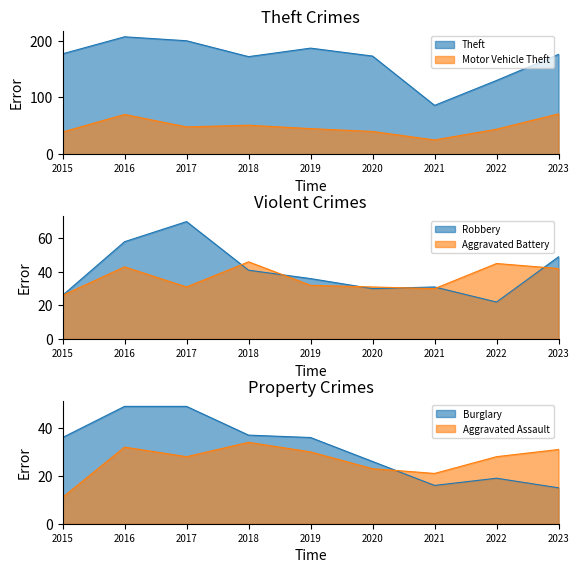

Reading left to right, extract all data points from this chart.

Theft: 2015=177	2016=207	2017=200	2018=172	2019=187	2020=173	2021=86	2022=130	2023=176
Motor Vehicle Theft: 2015=39	2016=70	2017=48	2018=51	2019=45	2020=40	2021=25	2022=44	2023=71
Robbery: 2015=26	2016=58	2017=70	2018=41	2019=36	2020=30	2021=31	2022=22	2023=49
Burglary: 2015=36	2016=49	2017=49	2018=37	2019=36	2020=26	2021=16	2022=19	2023=15
Aggravated Battery: 2015=26	2016=43	2017=31	2018=46	2019=32	2020=31	2021=30	2022=45	2023=42
Aggravated Assault: 2015=11	2016=32	2017=28	2018=34	2019=30	2020=23	2021=21	2022=28	2023=31